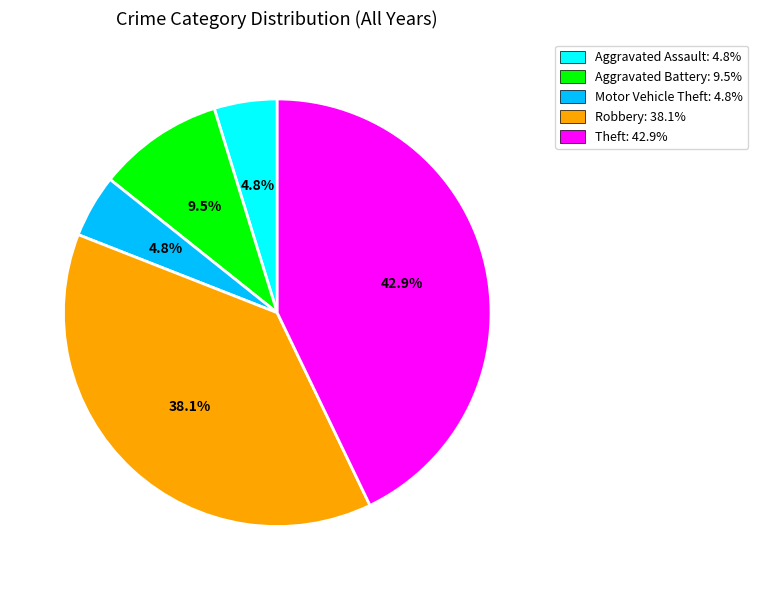

Is there any slice that represents more than half of the pie?

No